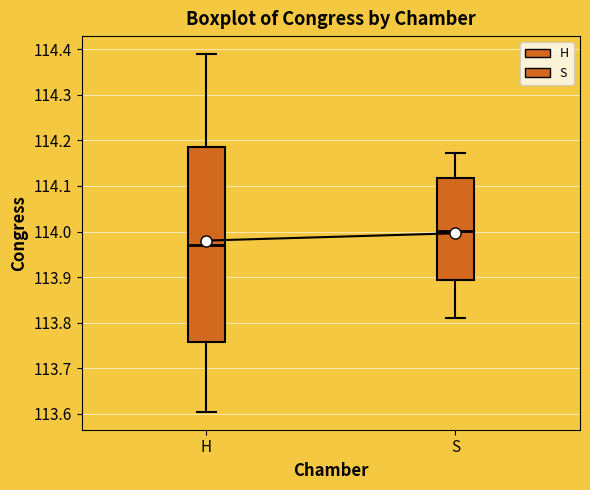

Which box is the tallest, from its lower edge to its upper edge?

H